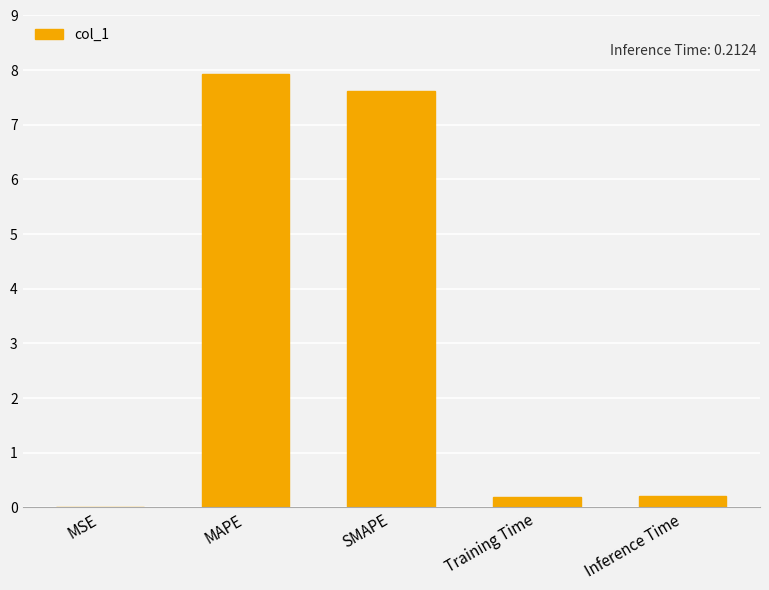

Are the bars horizontal?

No